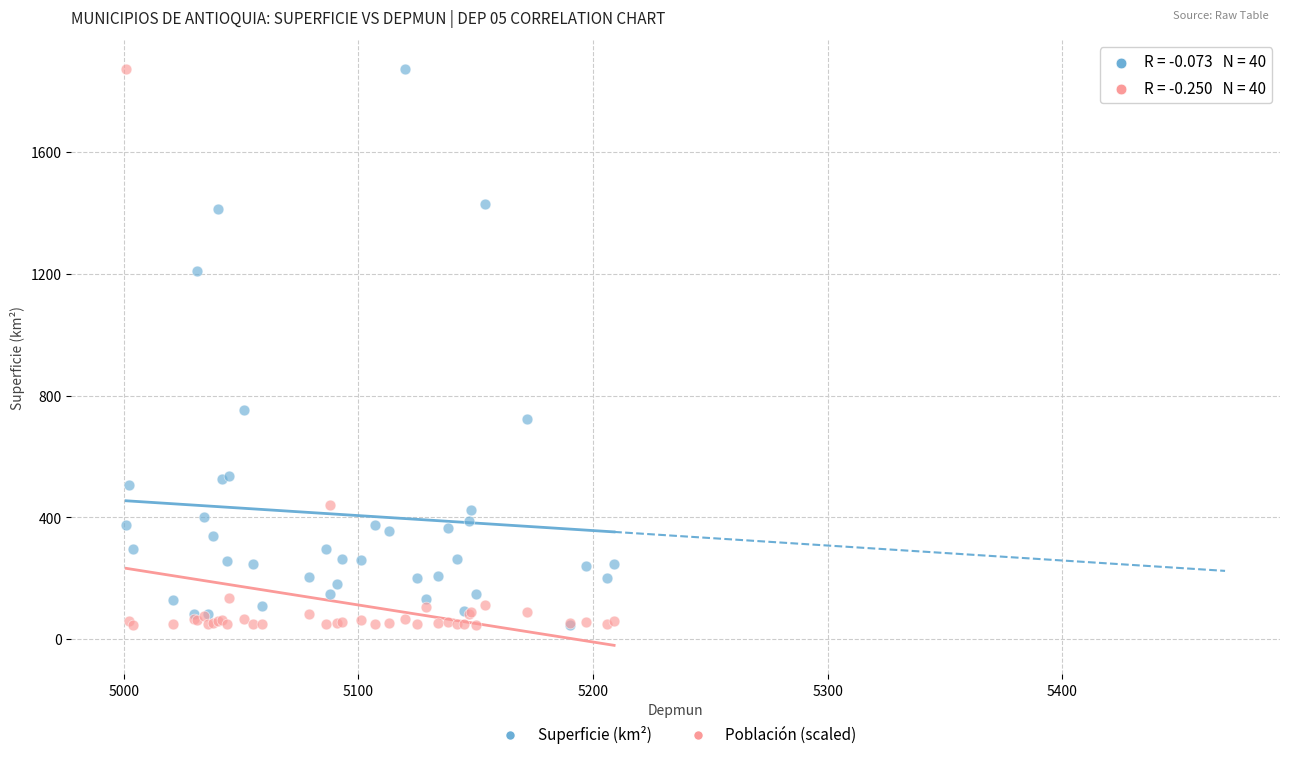

In the Población (scaled) series, what Y value is closest to 960?

441.5